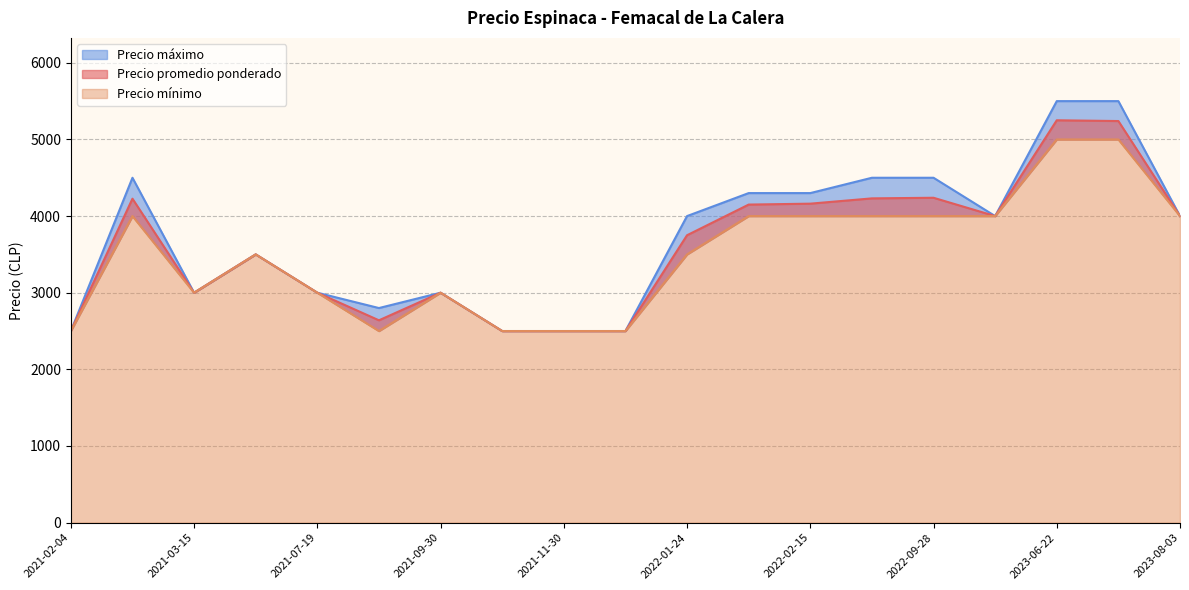

Which series changed the most between 2021-02-18 and 2021-11-30?

Precio máximo